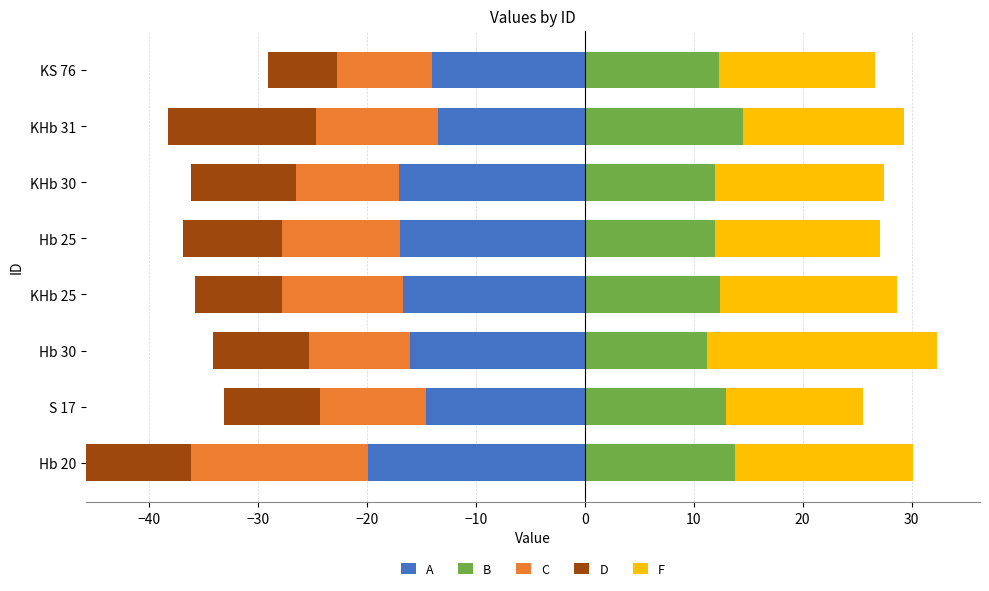

Read the B value at KHb 25.

12.5